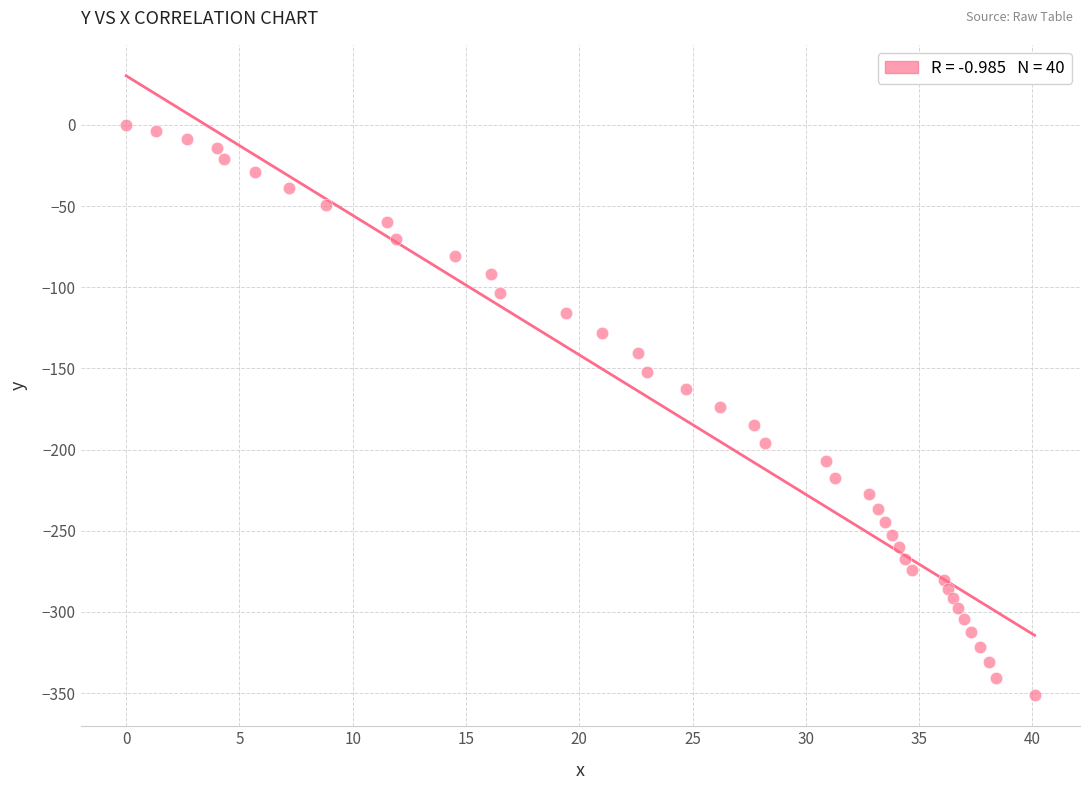

What is the range of Y values (max minus min)?

351.4